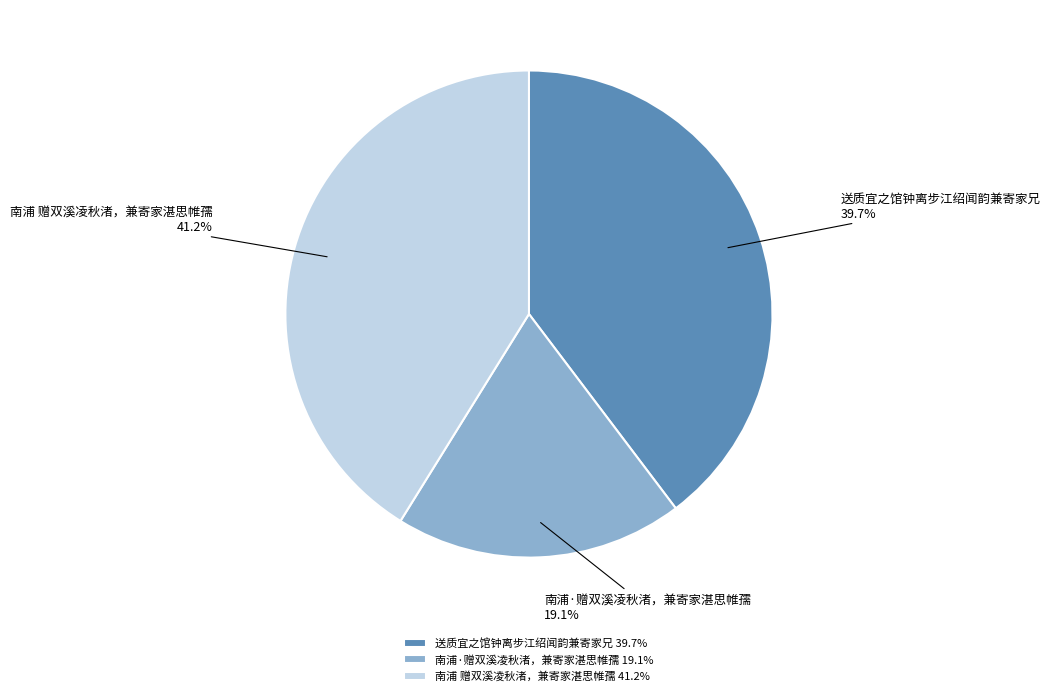

True or false: 南浦 赠双溪凌秋渚，兼寄家湛思帷孺 accounts for 41% of the total.

True